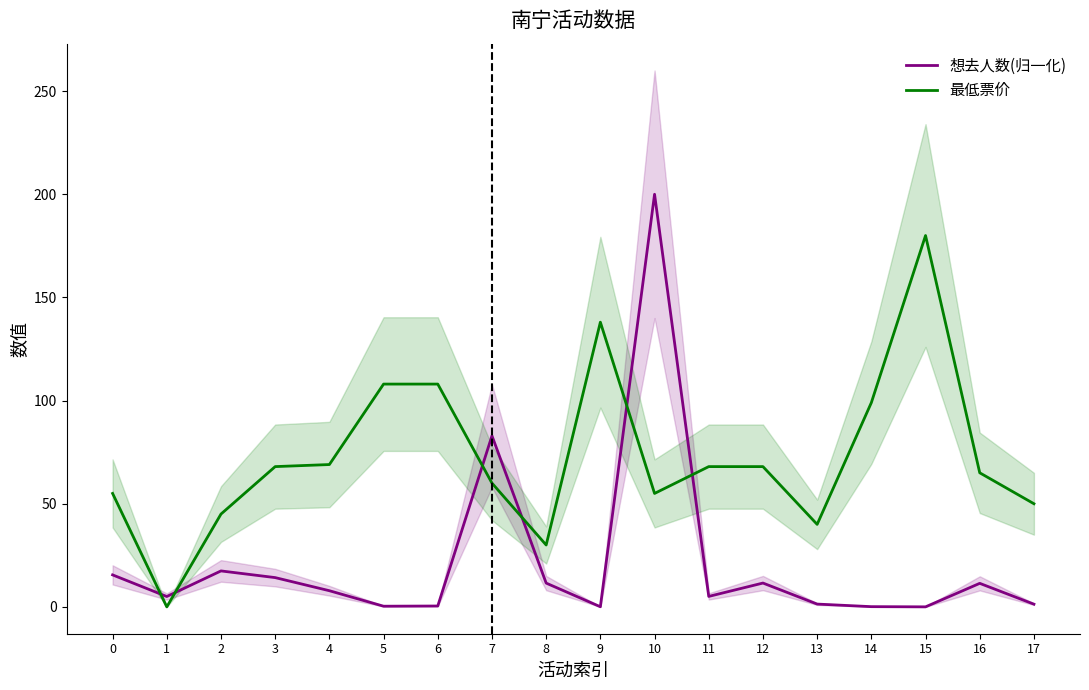

Where is 最低票价 nearest to the value 90?

14